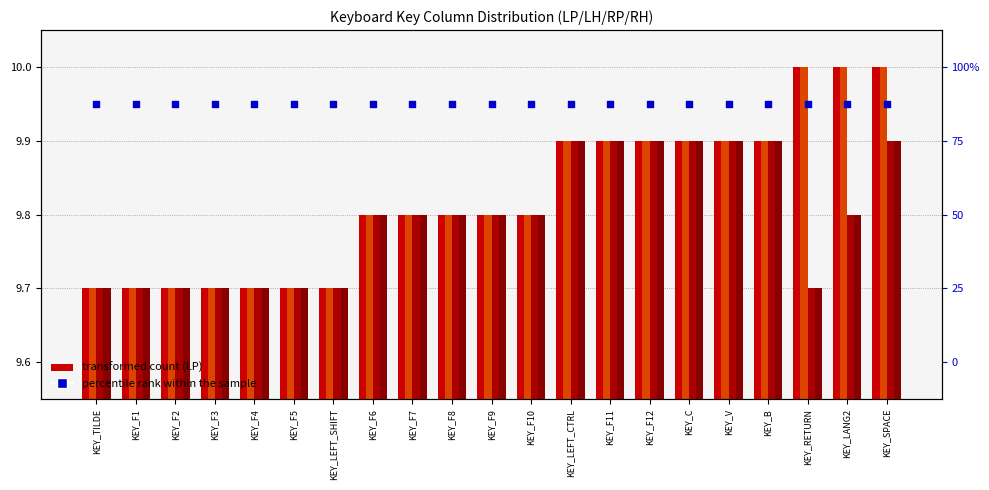

At how many categories does at least one series exceed 9?

21